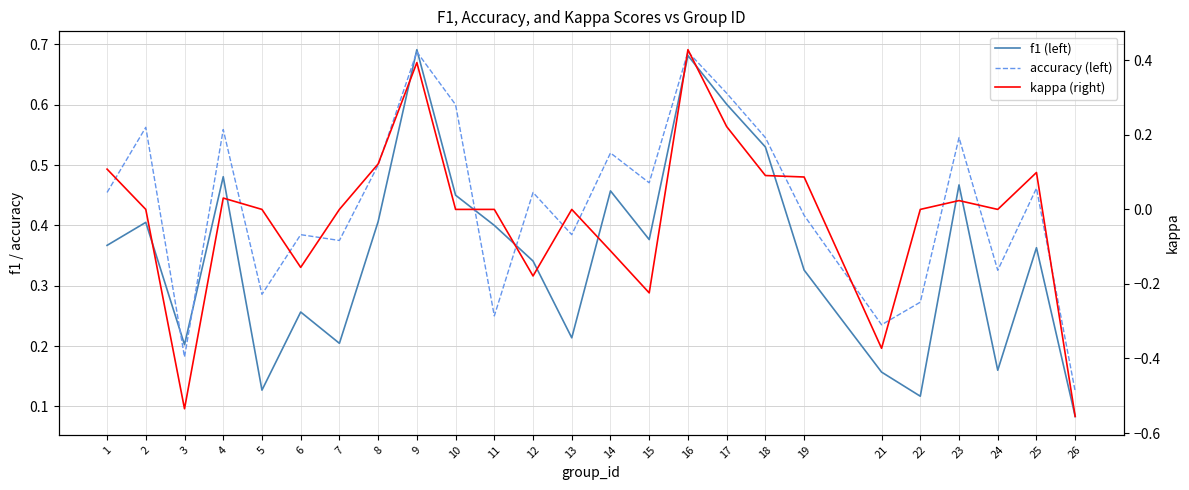

What is the average value of the accuracy (left) series?

0.4